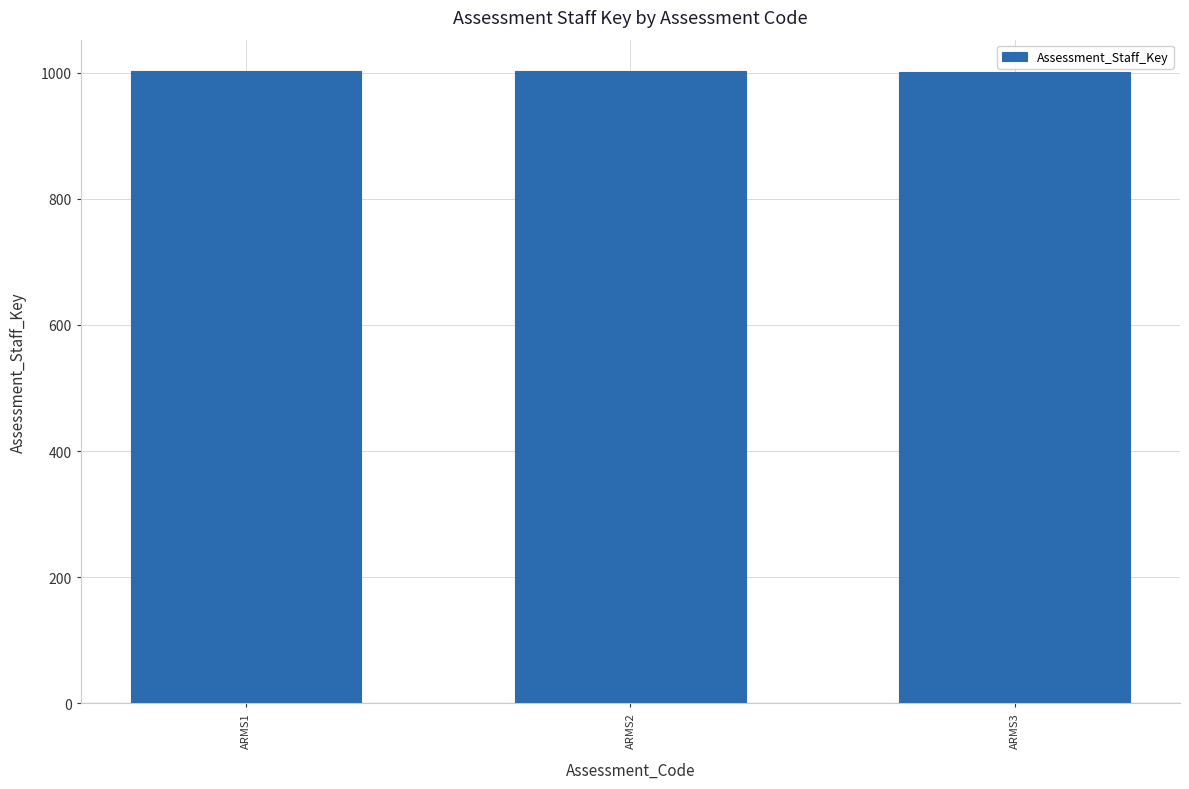

What is the maximum value shown in the chart?

1002